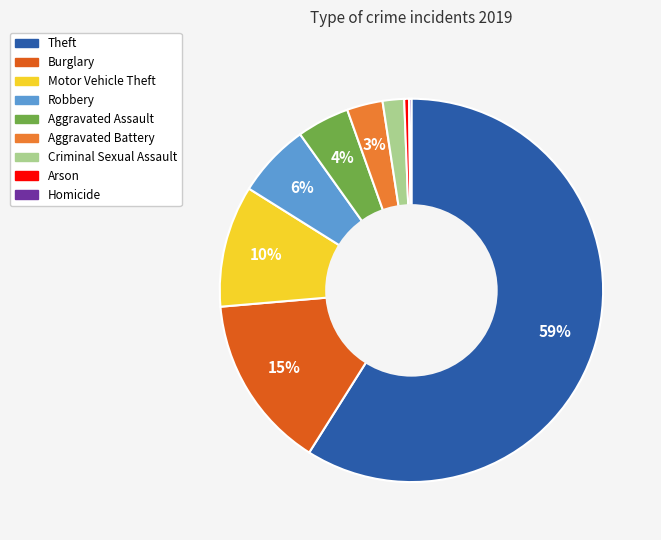

To the nearest percent, what is the combined percentage of Criminal Sexual Assault and Aggravated Assault?

6%